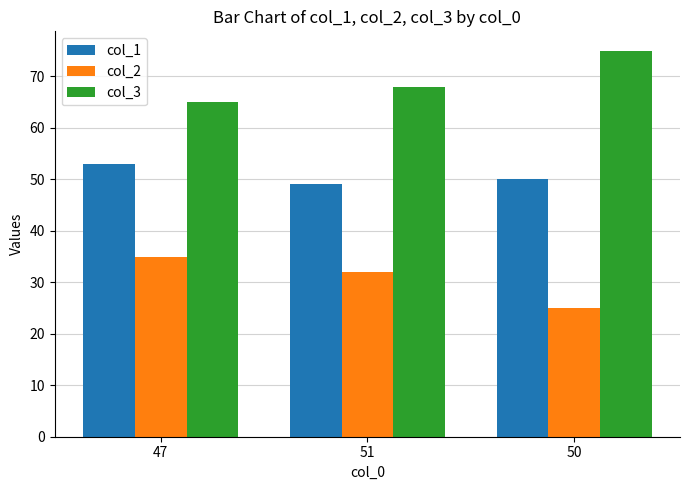

At 51, list the series in order from smallest to largest.

col_2, col_1, col_3